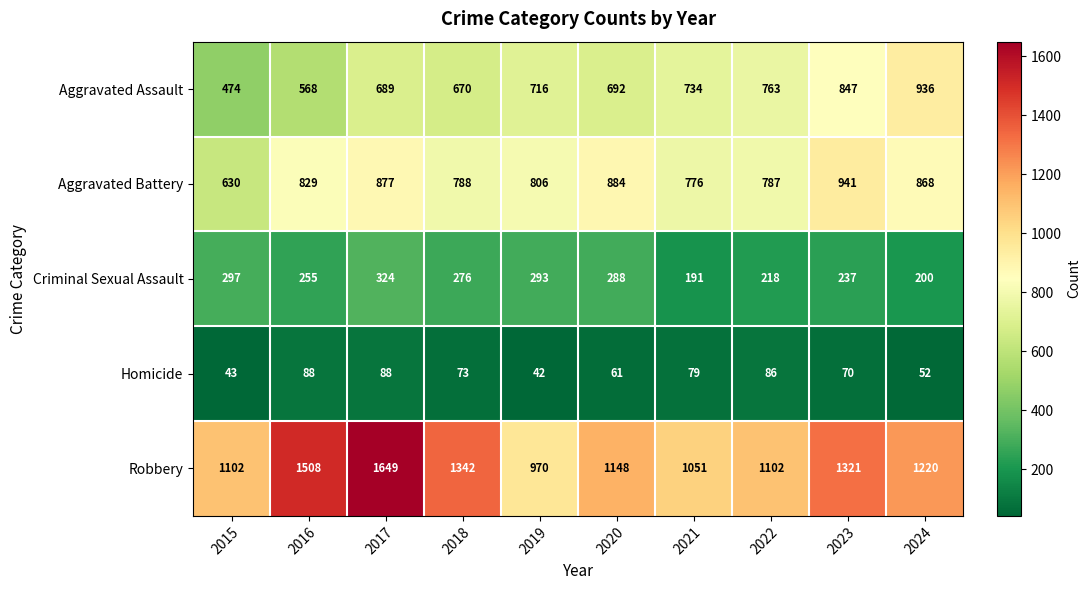

Rank the series by their maximum value, from lowest to highest.

Homicide, Criminal Sexual Assault, Aggravated Assault, Aggravated Battery, Robbery